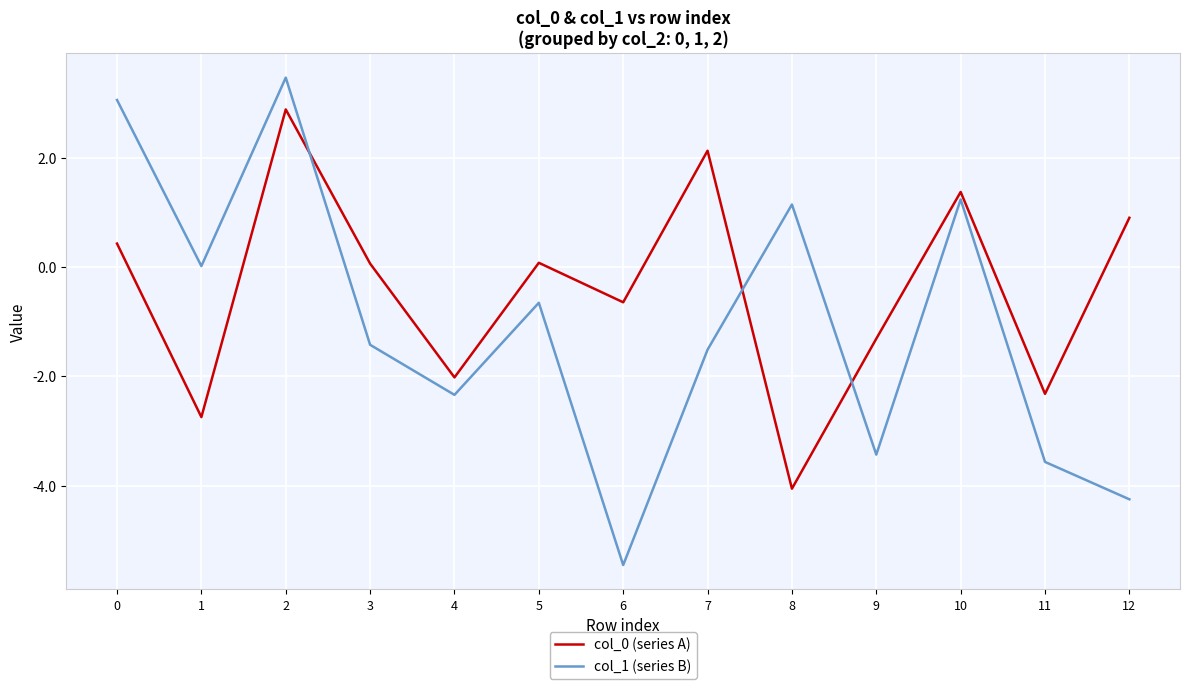

How many interior local valleys does the col_1 (series B) series have?

4